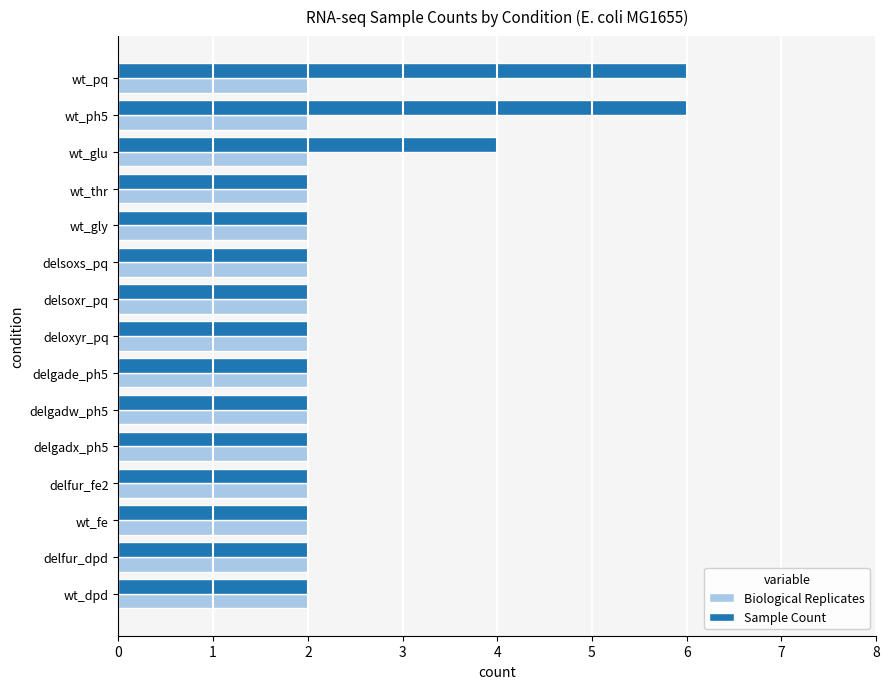

Which series has the widest spread of values?

Sample Count